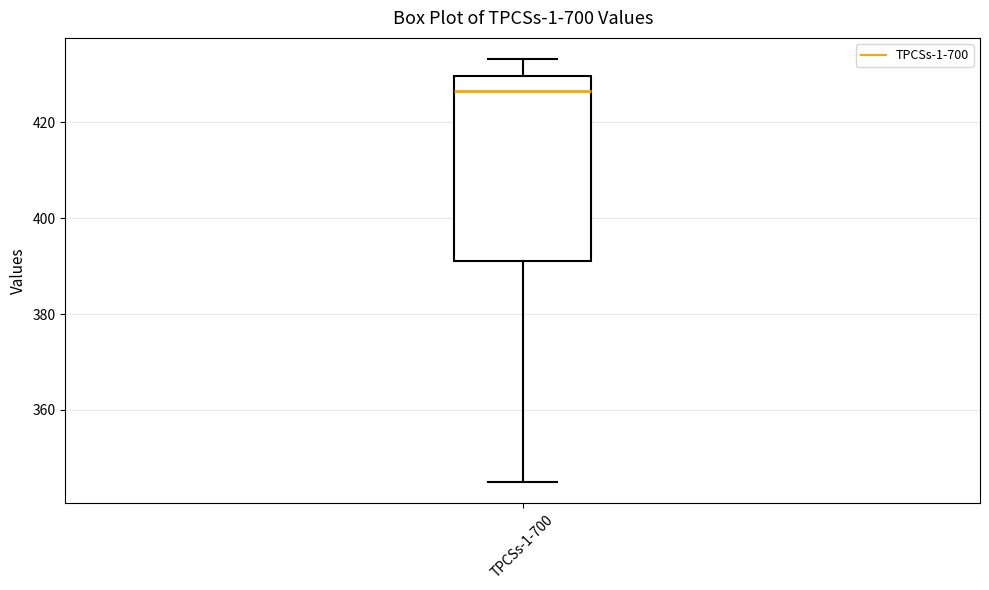

Read this box plot against the y-axis: the position of the median line, the range covered by the box, and the ends of both whiskers. The values are not printed on the chart, so give them approximately, as read against the axis.

median 426, box 392 to 430, whiskers 344 to 434